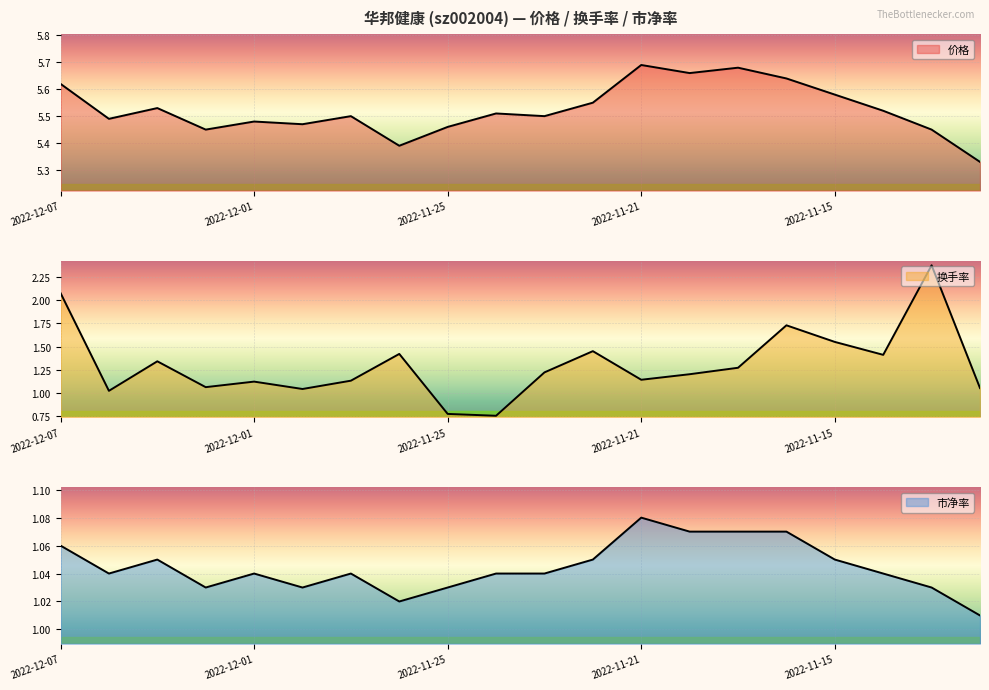

What is the average value of the 价格 series?

5.5